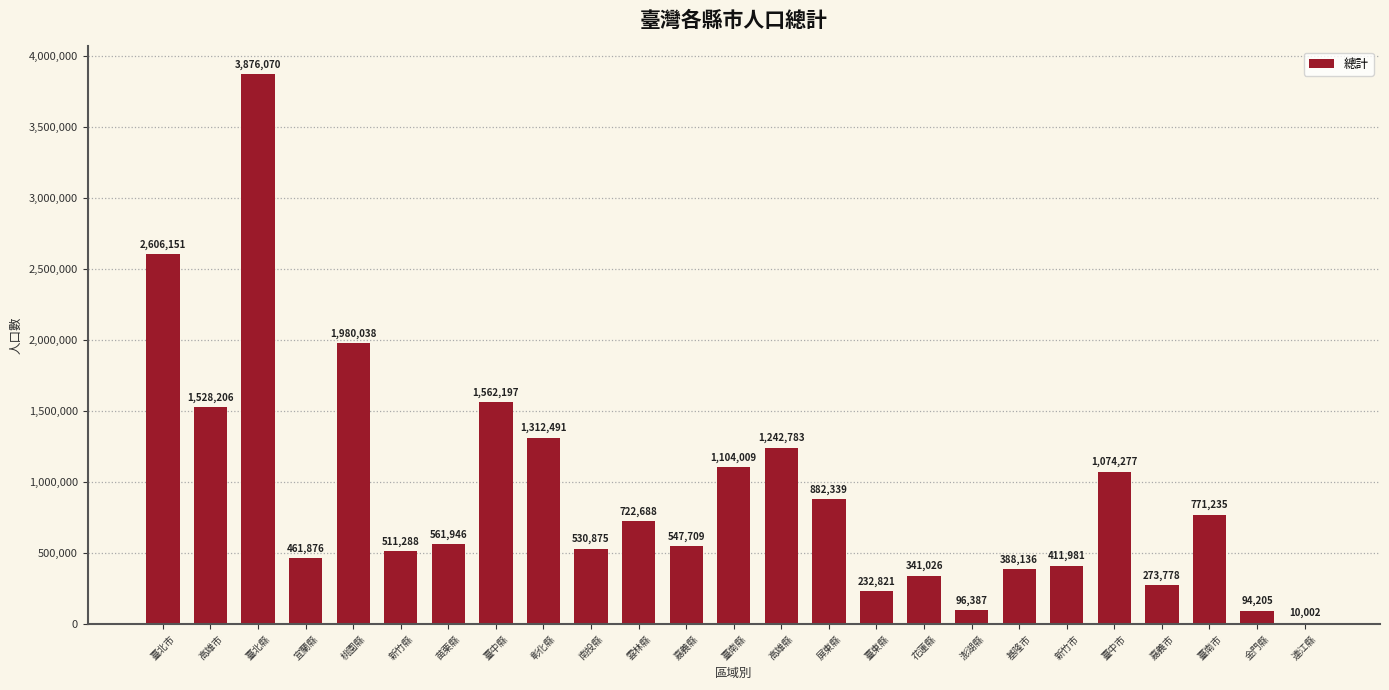

What is the change in value from 苗栗縣 to 澎湖縣?

-465559